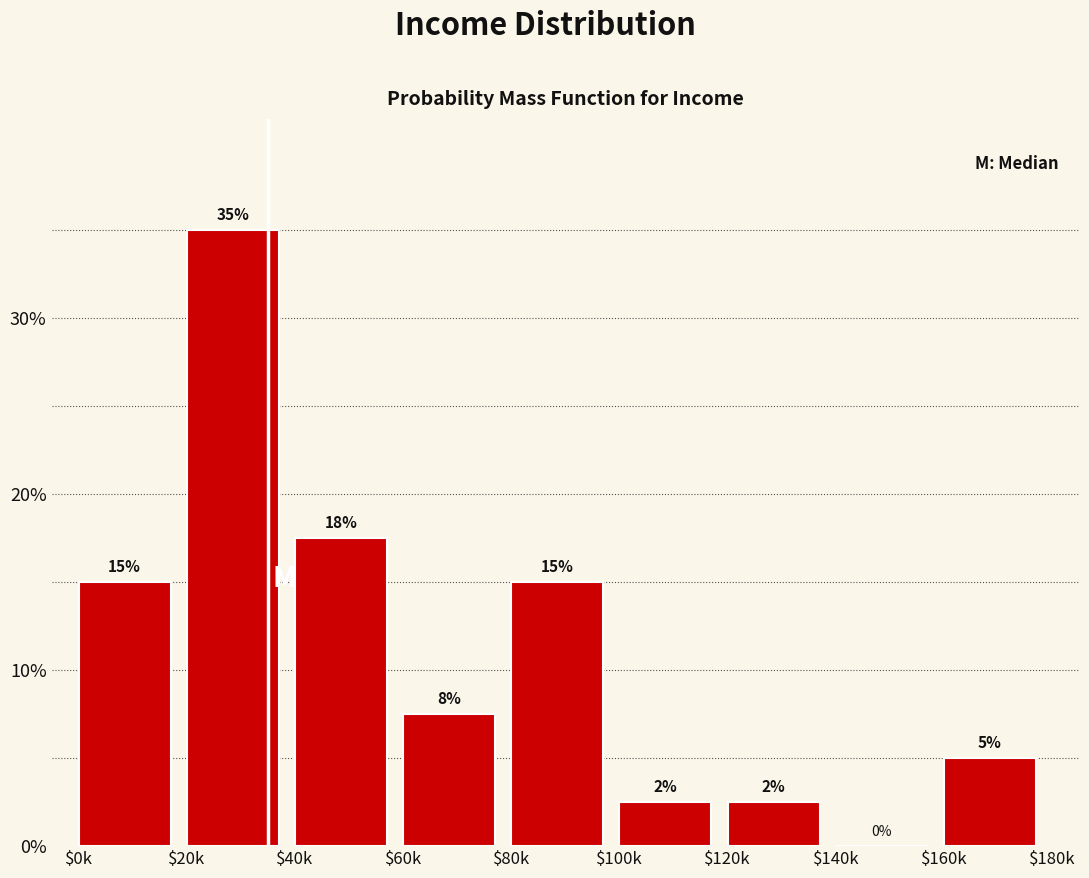

Is it true that the value at $120k is 2.5?

True